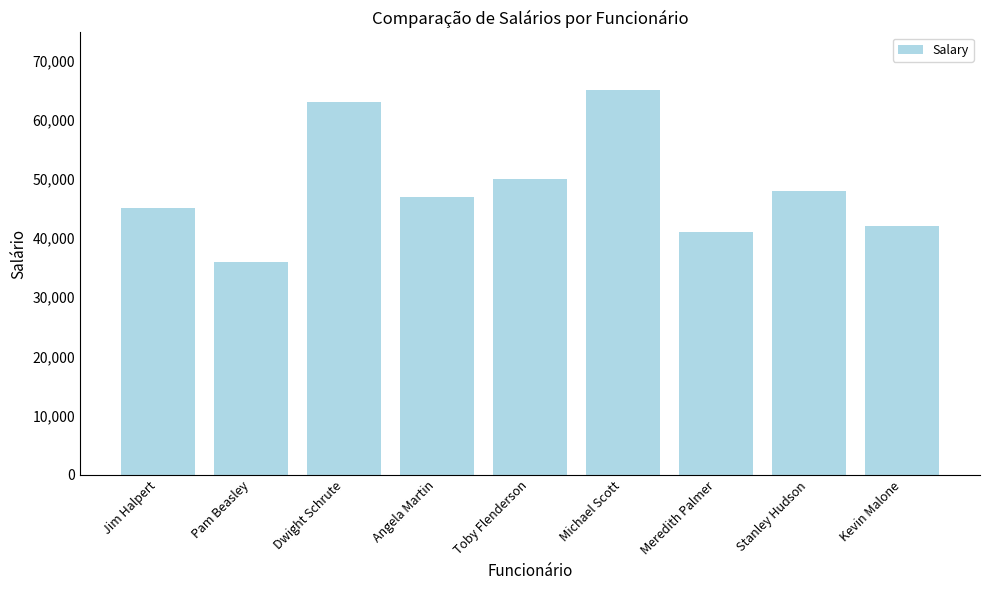

Approximately how many times larger is the value at Toby Flenderson compared to Jim Halpert?

1.1